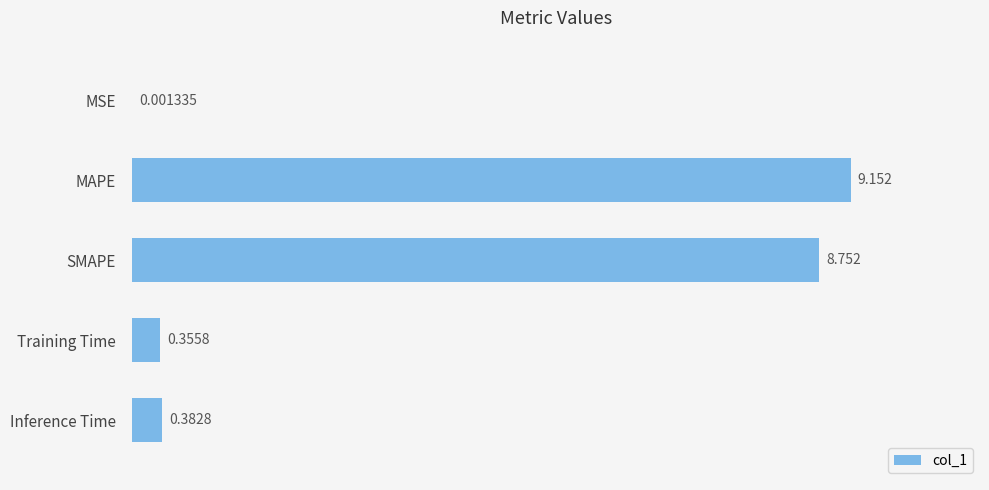

Between Training Time and SMAPE, which is larger?

SMAPE